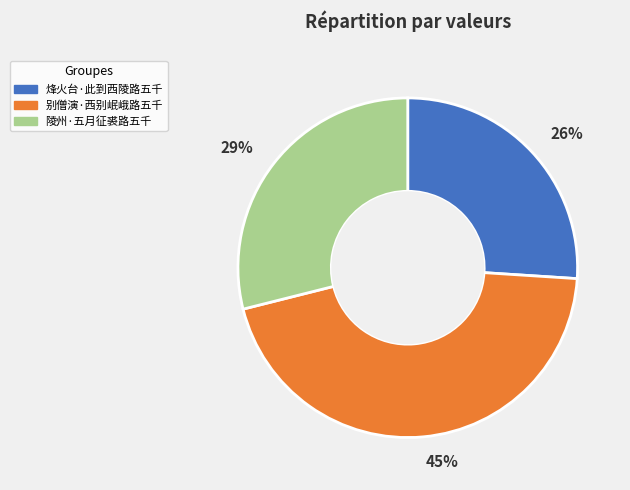

Combined, do 别僧演·西别岷峨路五千 and 烽火台·此到西陵路五千 account for over 50%?

Yes